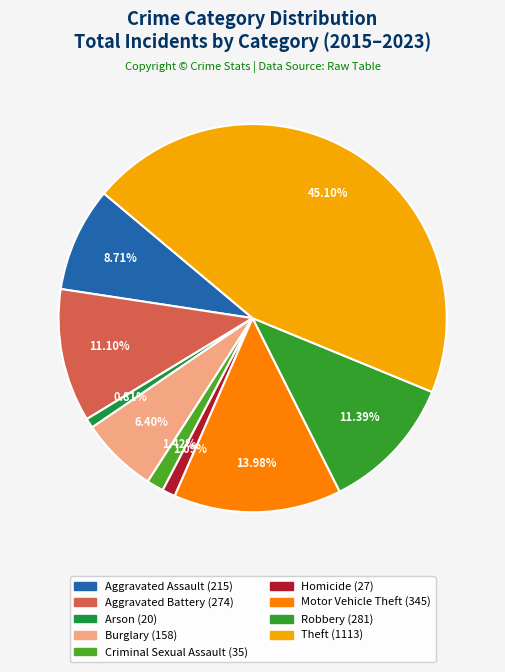

Do Homicide and Robbery together represent more than half of the pie?

No